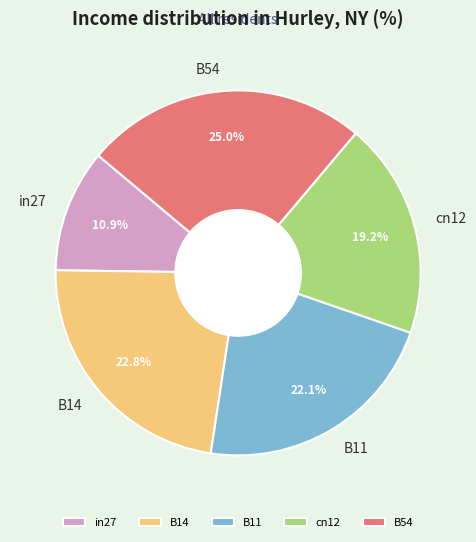

How many segments does this pie chart have?

5